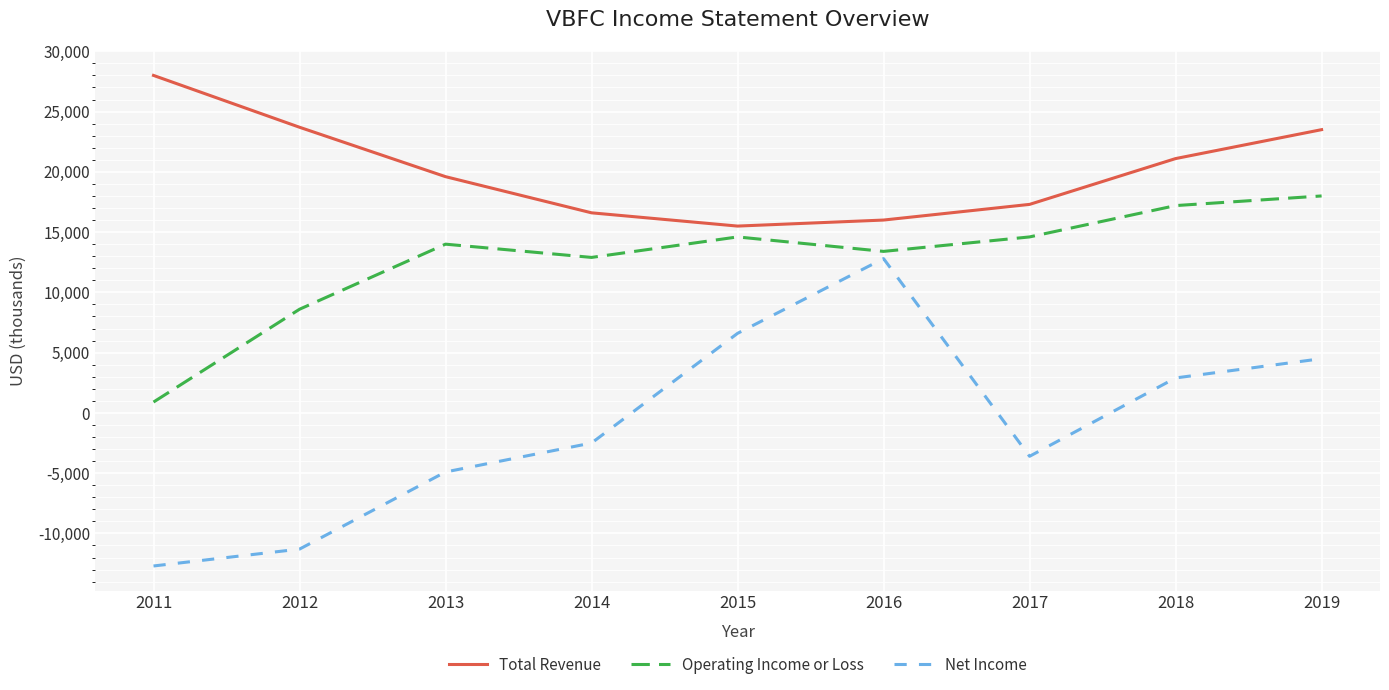

The value of Net Income at 2019 is 1862. True or false?

False